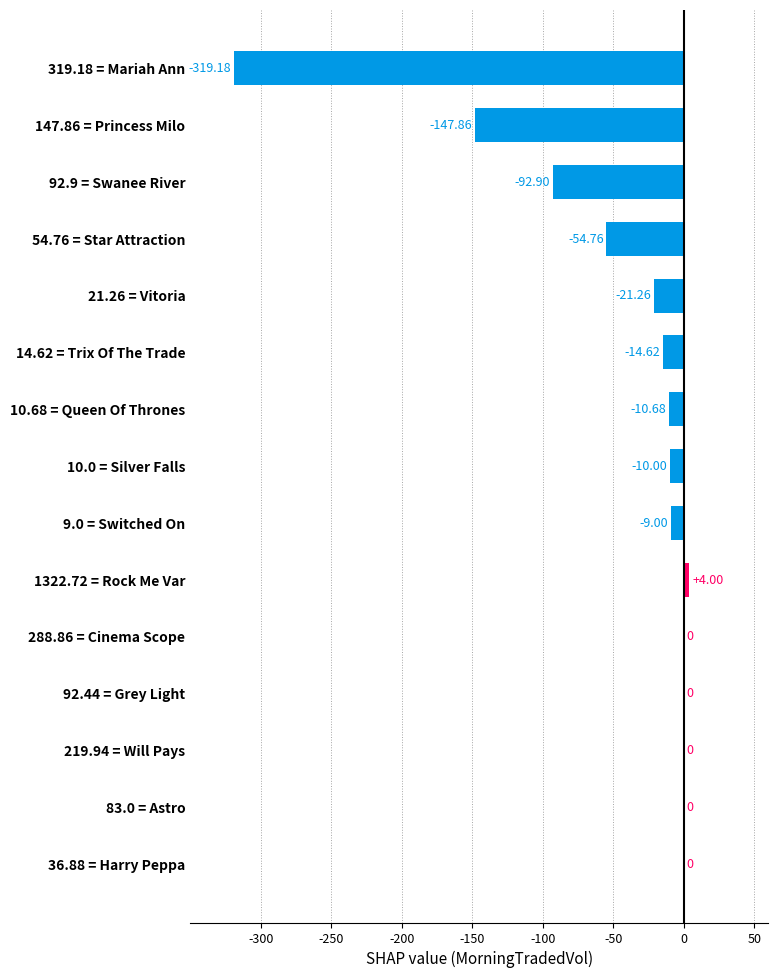

What is the change in value from 147.86 = Princess Milo to 1322.72 = Rock Me Var?

+151.9